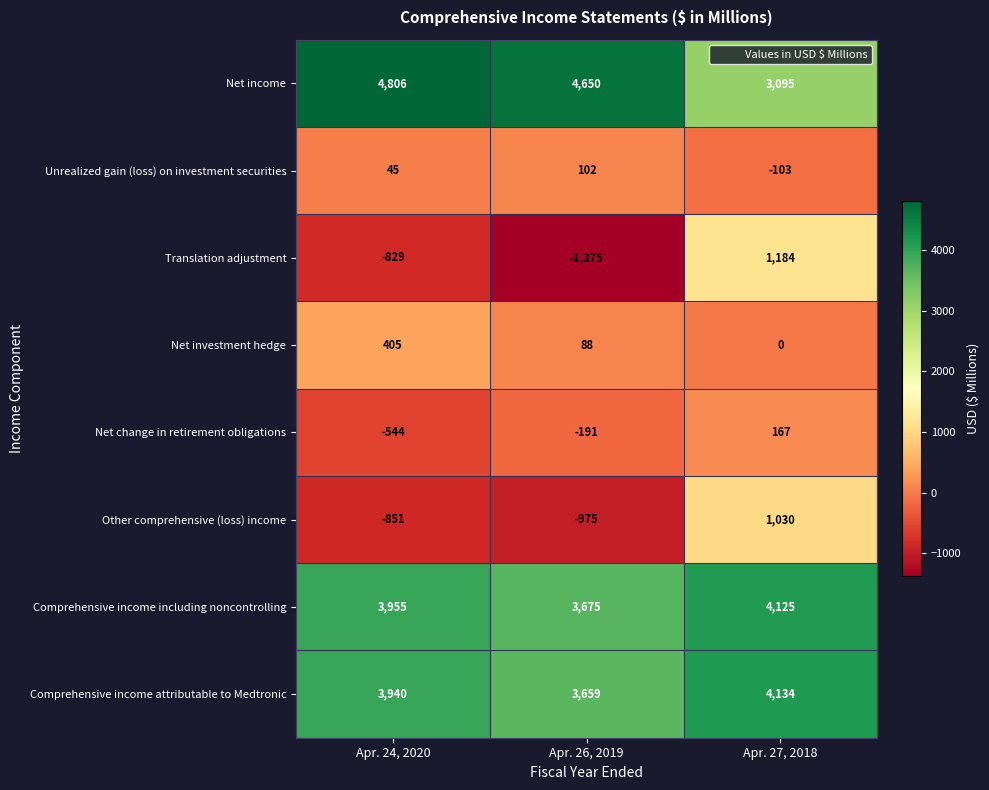

What is the difference between the maximum and minimum values in the Net income series?

1711